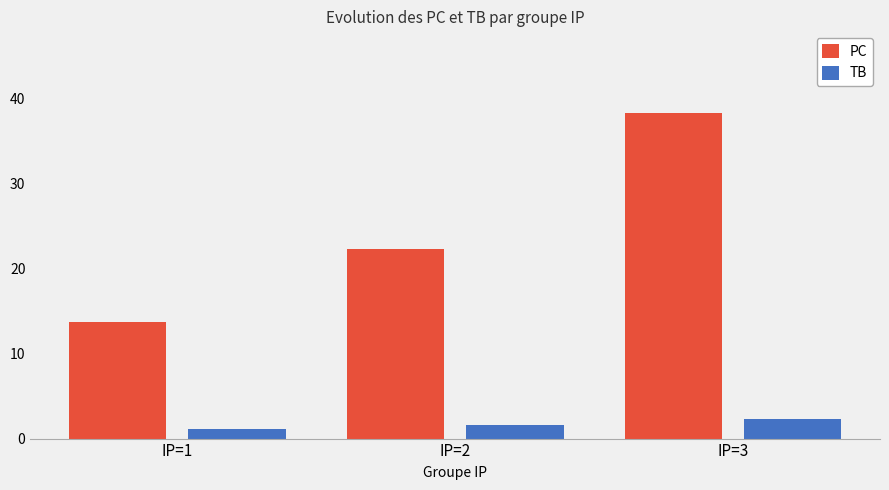

Reading left to right, extract all data points from this chart.

PC: 13.7	22.3	38.3
TB: 1.1	1.6	2.3